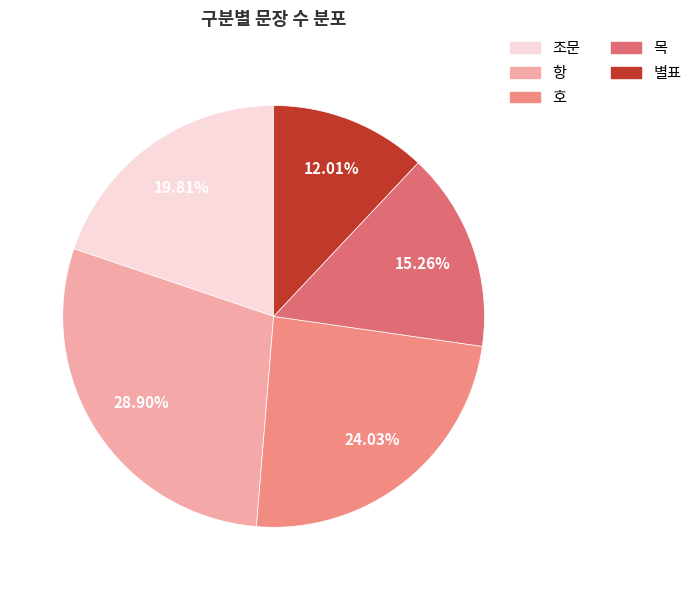

Rank the categories by value from highest to lowest.

항, 호, 조문, 목, 별표